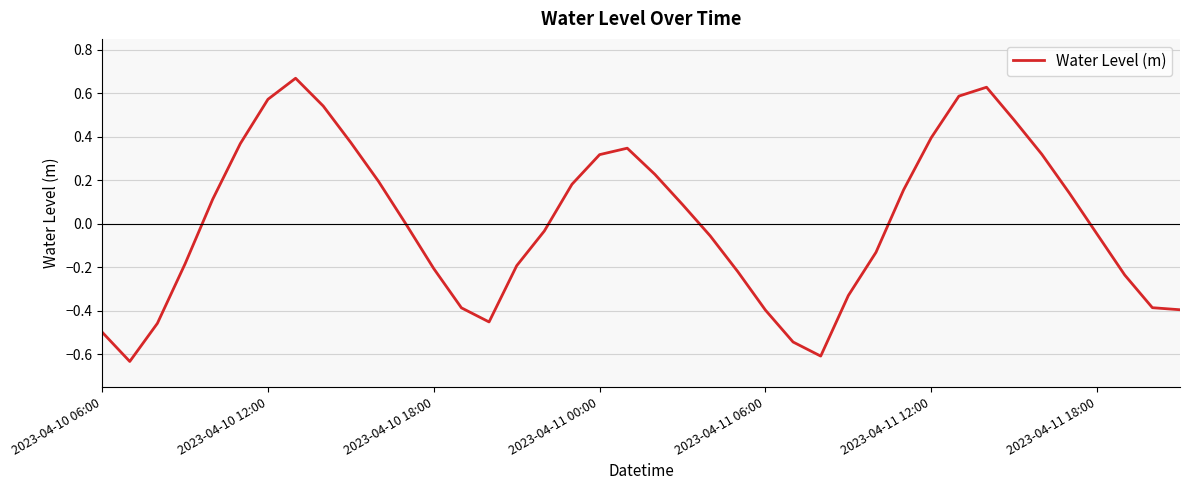

How many interior local peaks (higher than both neighbors) does the data have?

3